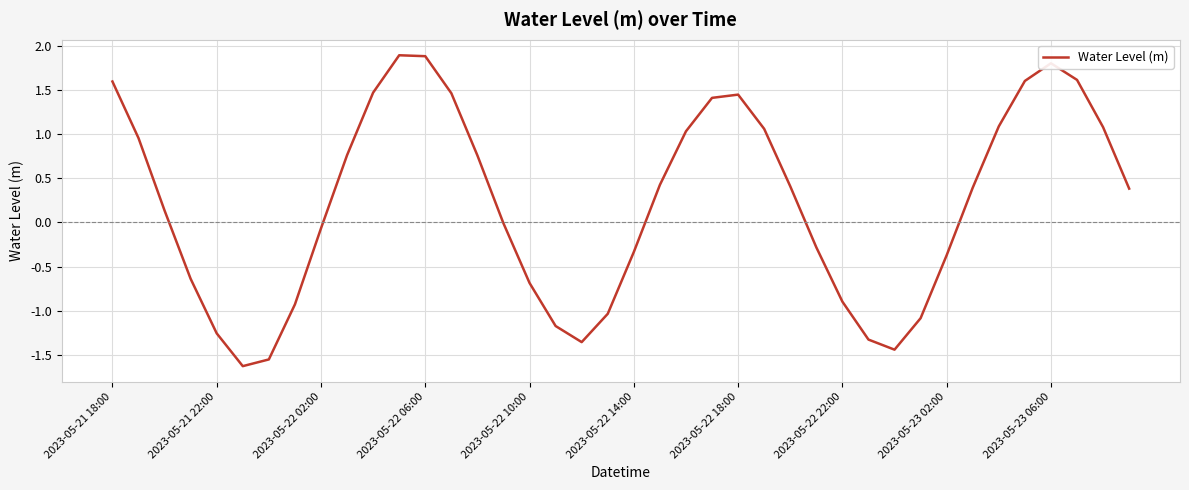

What is the maximum value shown in the chart?

1.9